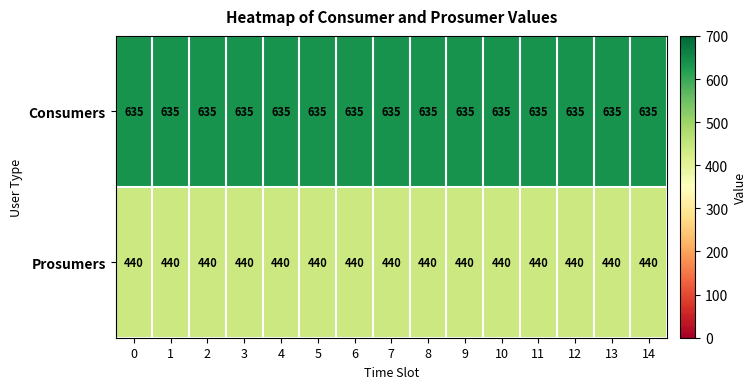

List the series in order of their overall mean, highest first.

Consumers, Prosumers